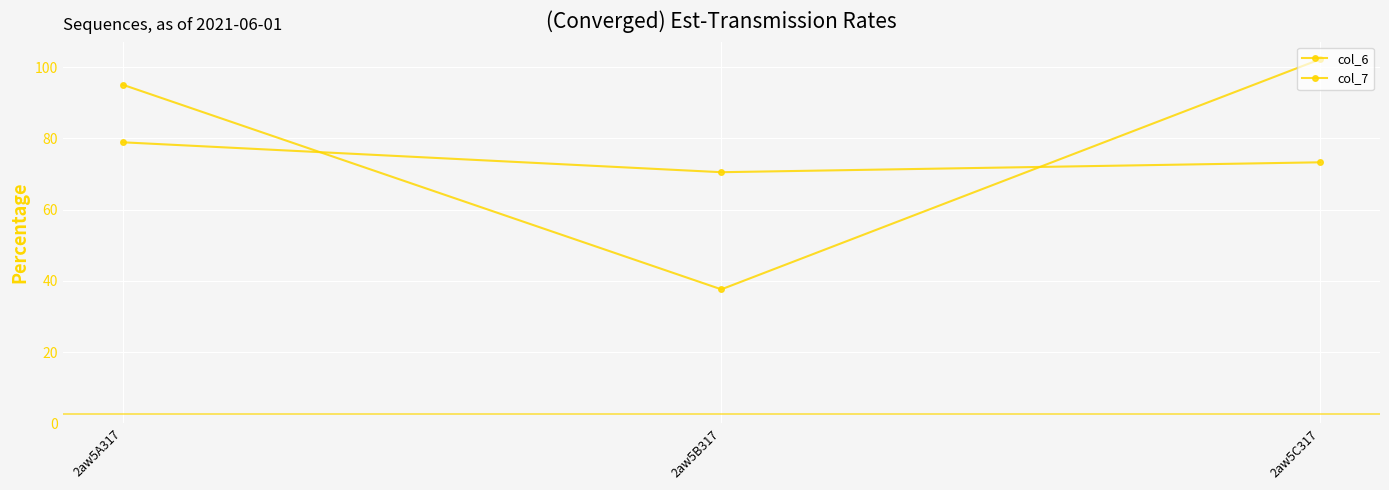

True or false: col_7 has a value of 78.9 at 2aw5A317.

True